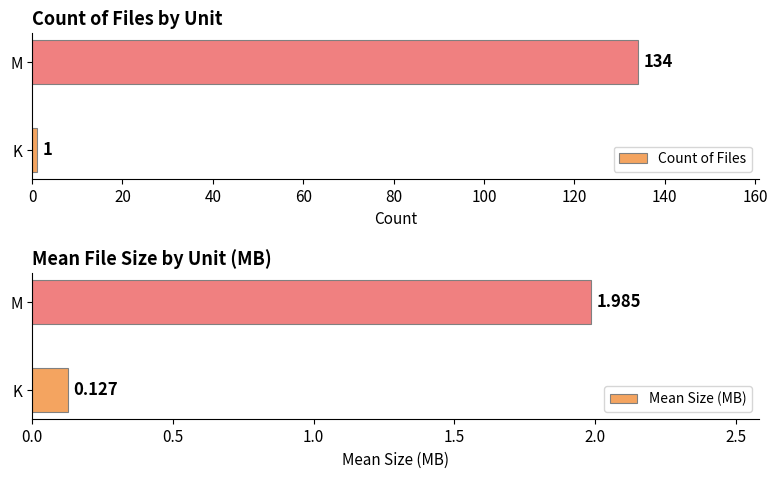

What is the difference between the Count of Files values at K and M?

133